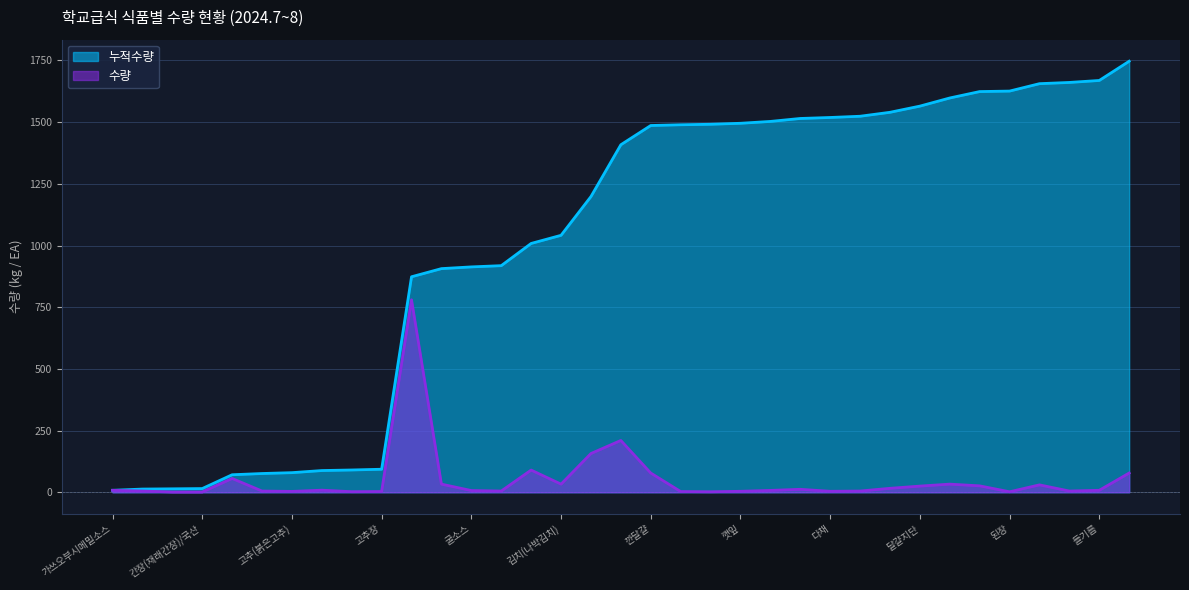

True or false: 수량 and 누적수량 intersect in this chart.

False